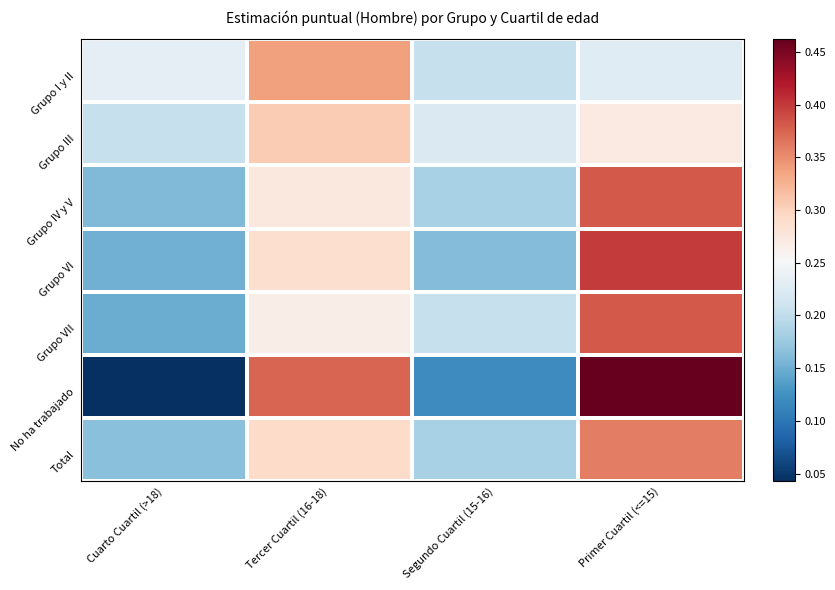

Which label corresponds to the smallest value in the chart?

Cuarto Cuartil (>18)